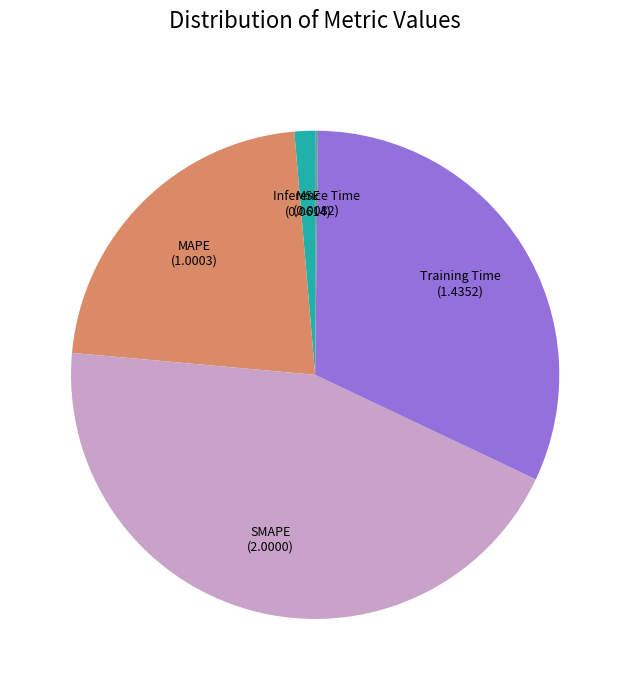

Is it true that MSE is 15% of the pie?

False